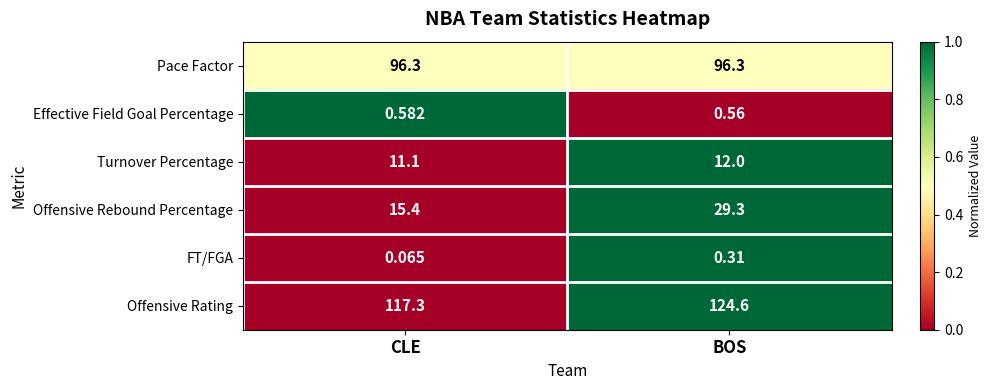

Which series has the largest range (max minus min)?

Offensive Rebound Percentage